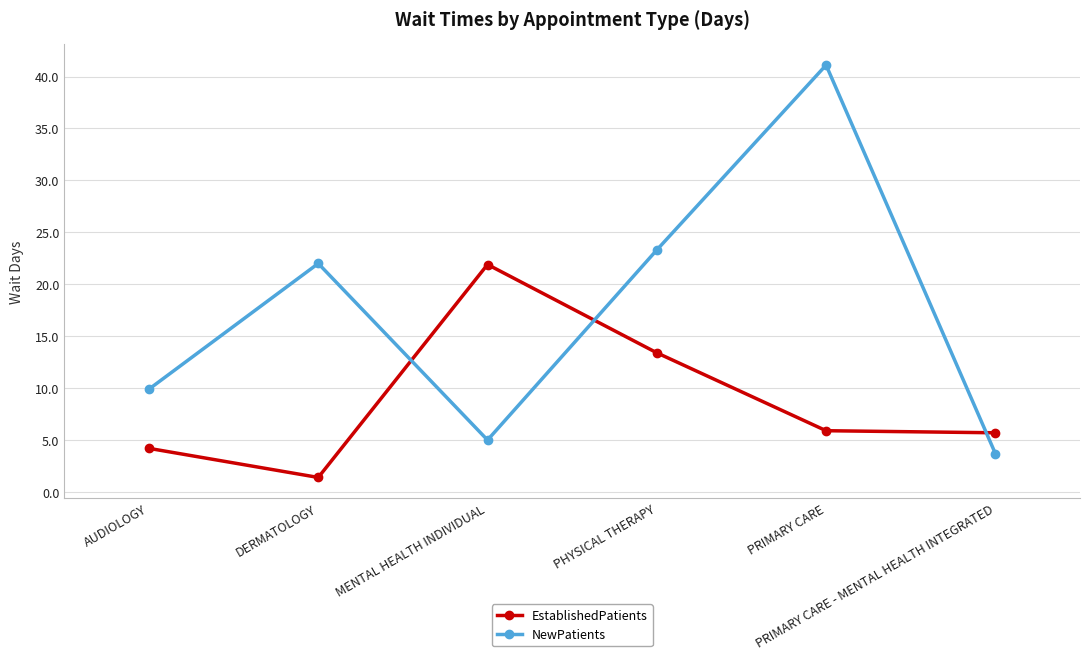

Reading left to right, list all the values displayed in this chart.

EstablishedPatients: 4.2	1.4	21.9	13.4	5.9	5.7
NewPatients: 9.9	22.0	5.0	23.3	41.1	3.7